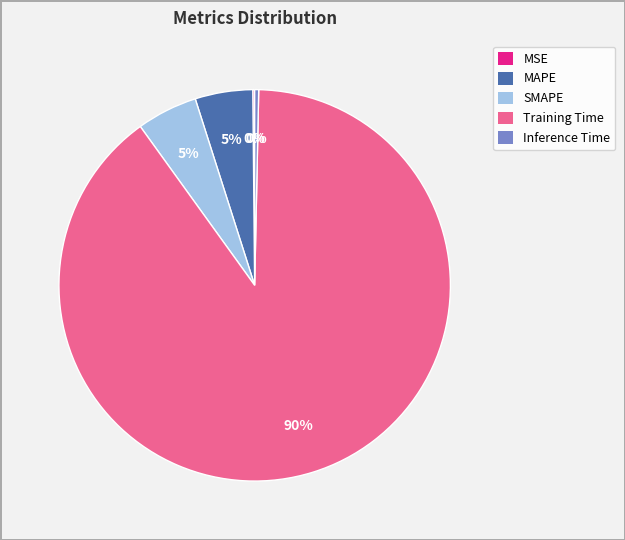

Is it true that MAPE is 13% of the pie?

False